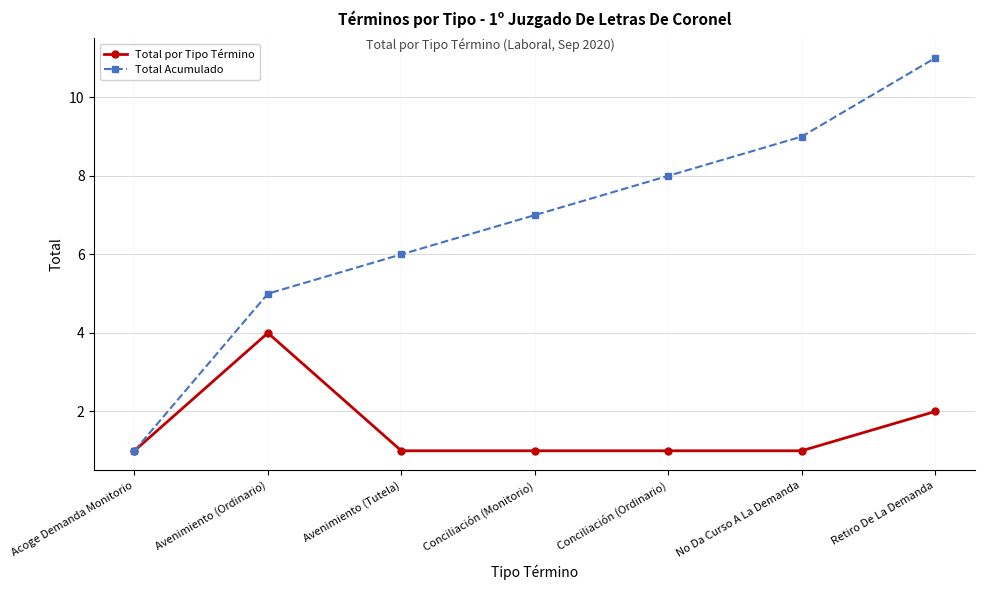

Rank the series by their average value, from highest to lowest.

Total Acumulado, Total por Tipo Término